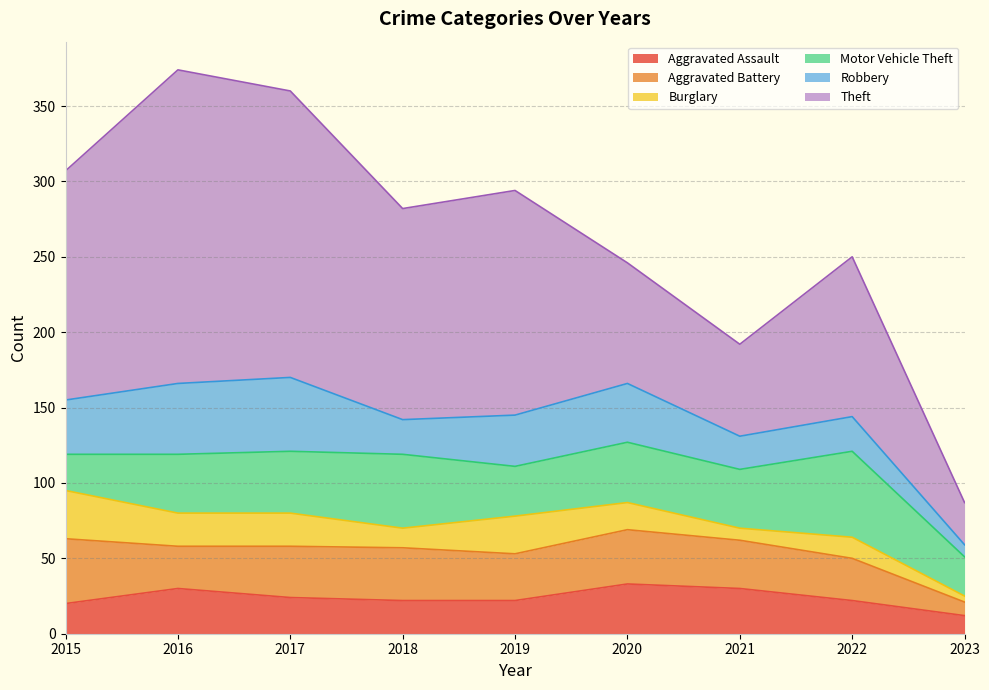

How many data points in Aggravated Assault are above 22?

4